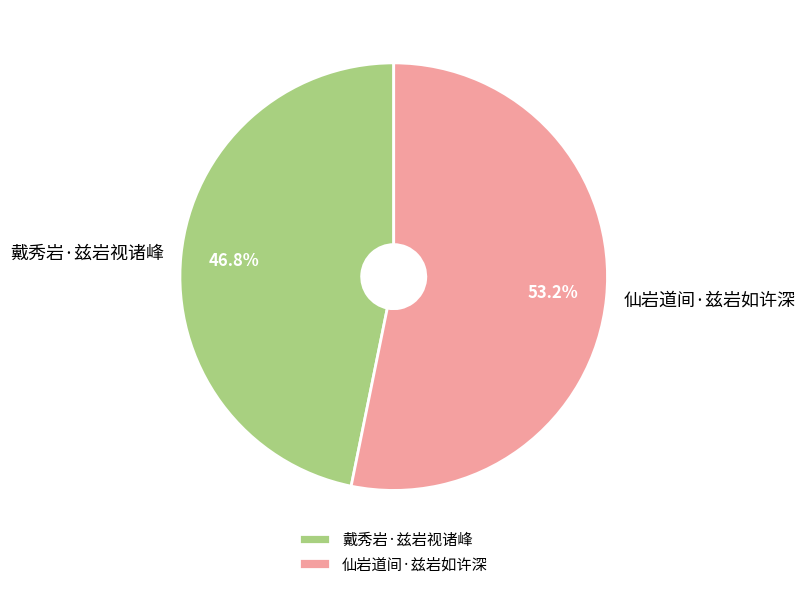

To the nearest percent, what is the difference between the 戴秀岩·兹岩视诸峰 and 仙岩道间·兹岩如许深 slice percentages?

6%